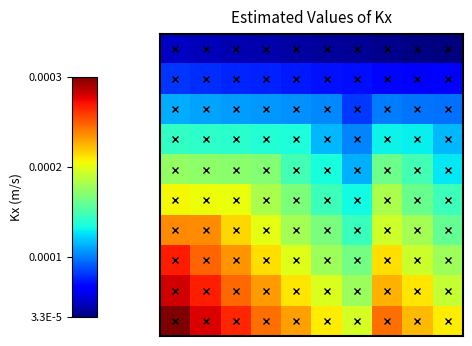

How many distinct data groups are displayed?

10